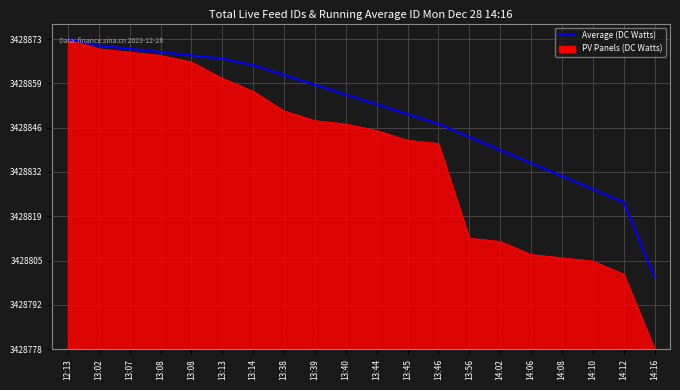

What are all the series names shown in the legend?

Average (DC Watts), PV Panels (DC Watts)